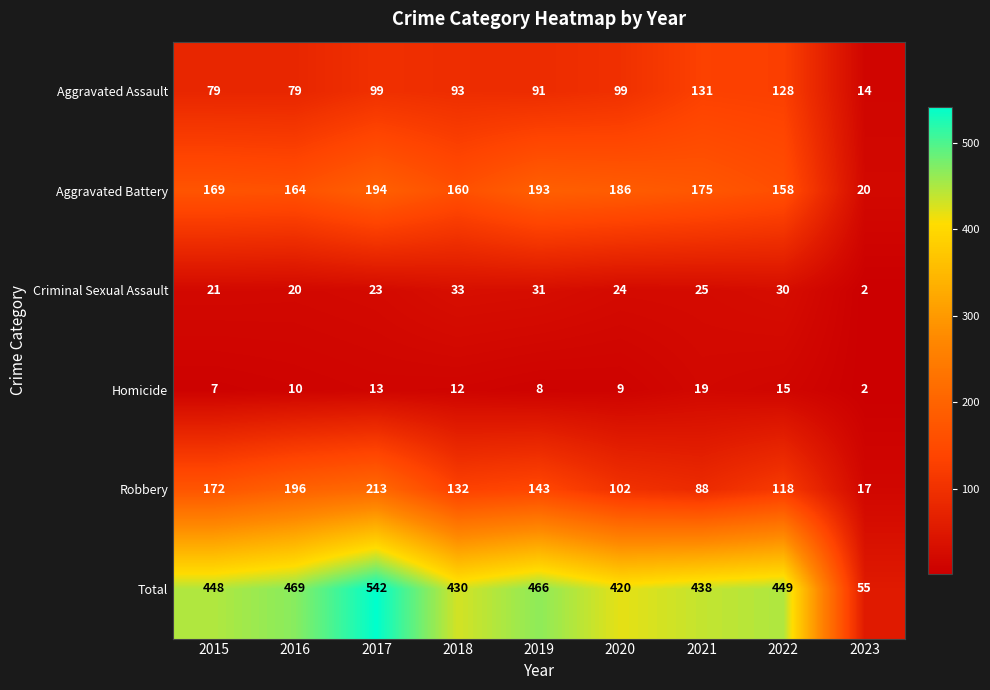

True or false: Aggravated Assault has a value of 79 at 2015.

True